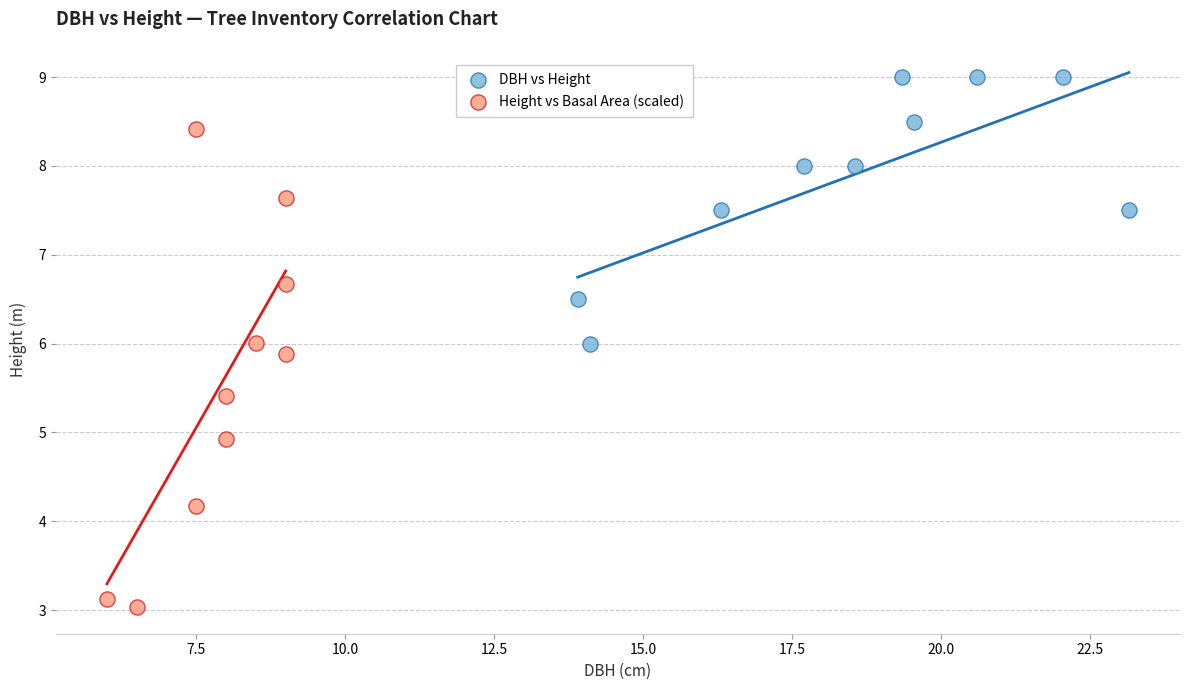

Which series contains the lowest Y value?

Height vs Basal Area (scaled)